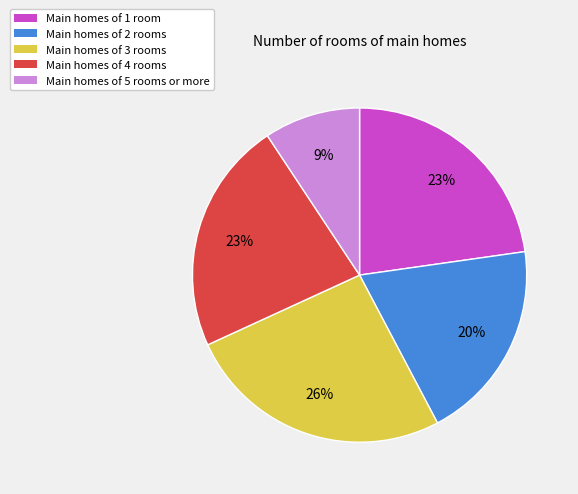

Which slice is the smallest?

Main homes of 5 rooms or more